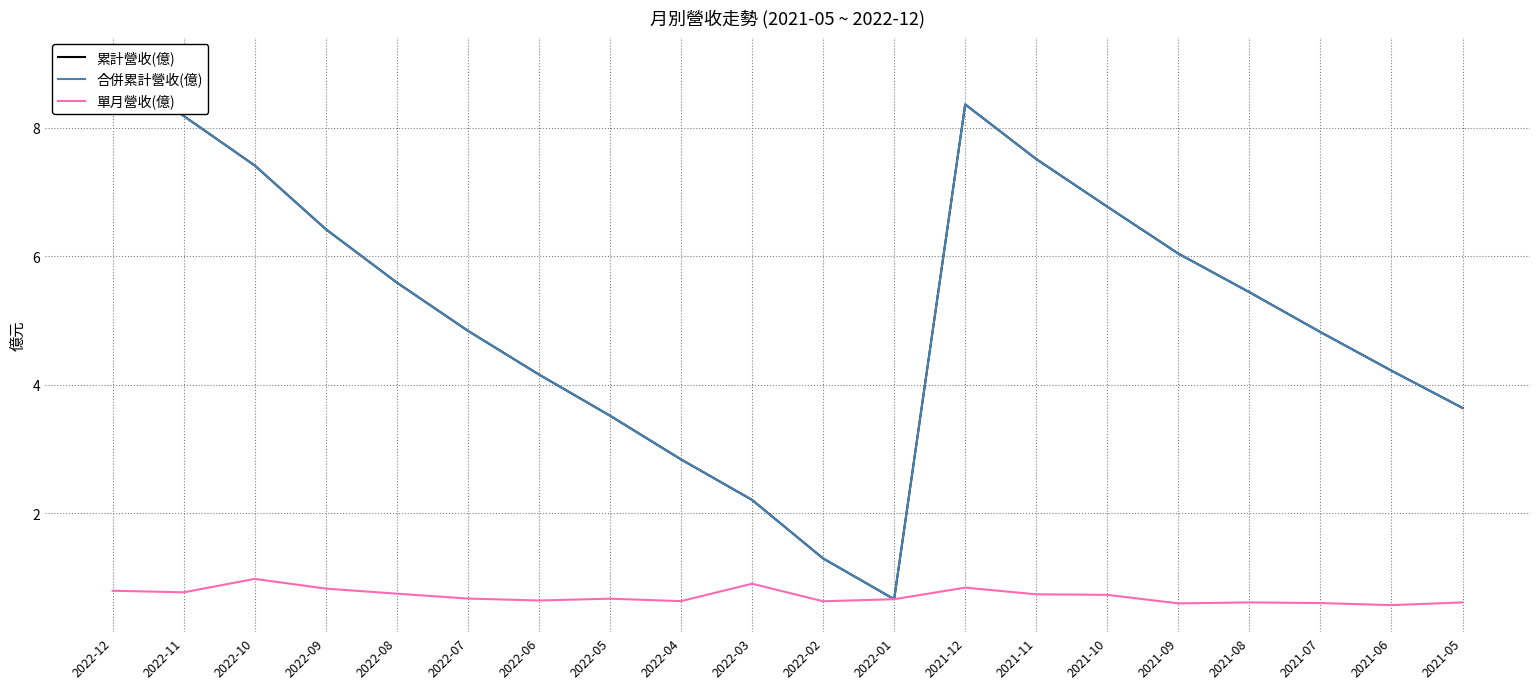

What is the average value of the 單月營收(億) series?

0.7